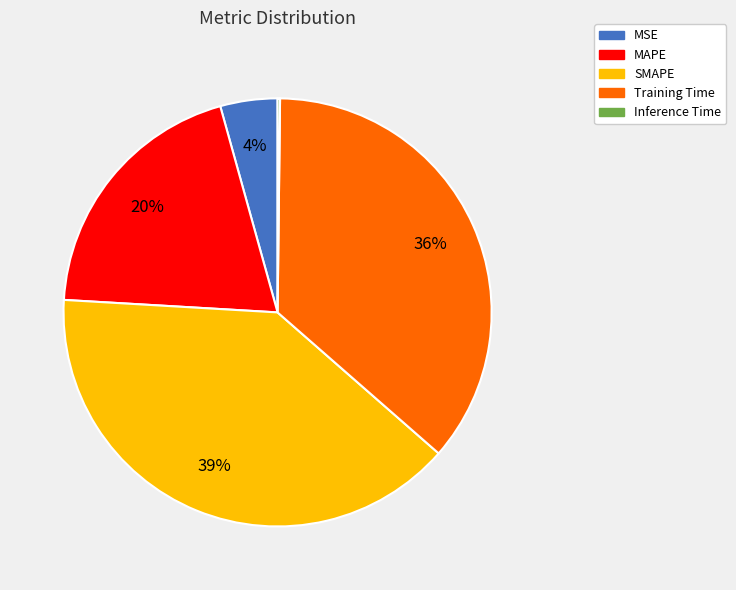

Do SMAPE and MSE together represent more than half of the pie?

No